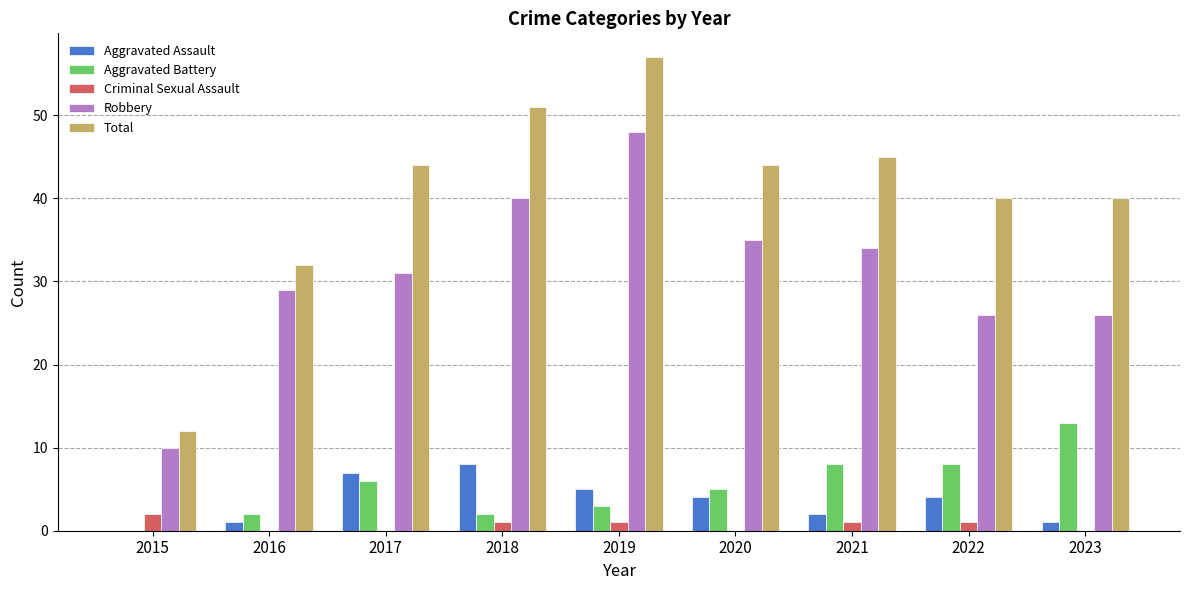

Which series has the largest total across all categories?

Total